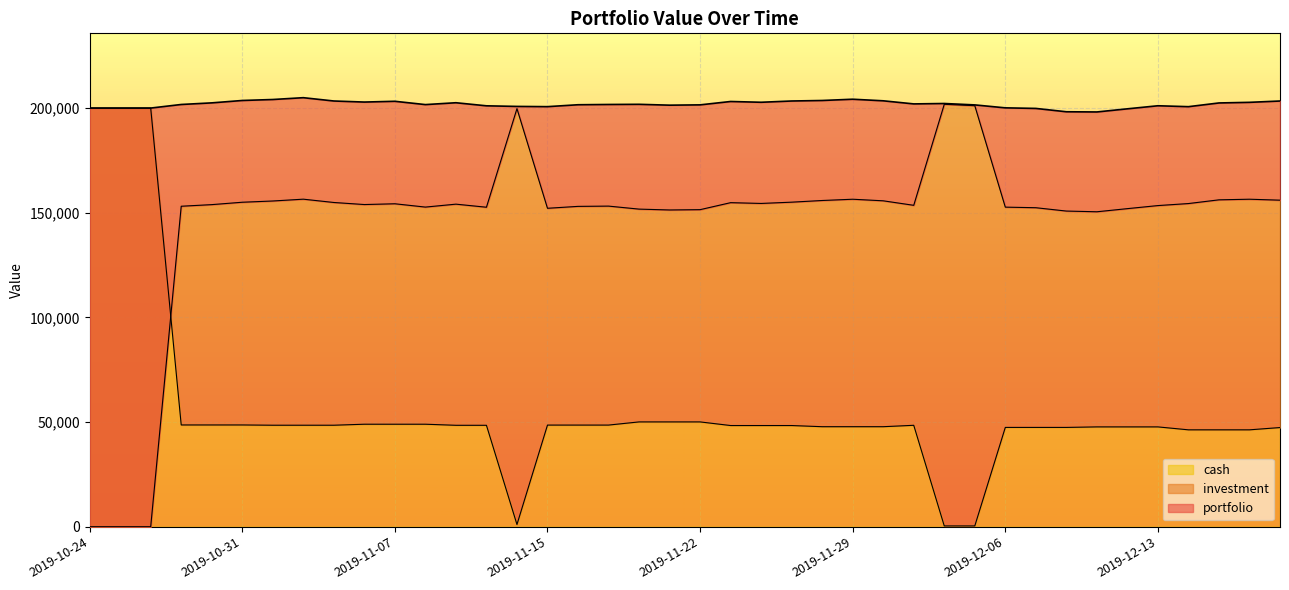

The portfolio series shows 118534.5 at 2019-11-14. True or false?

False